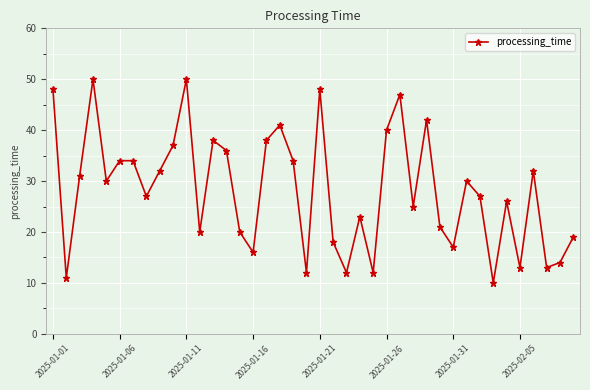

What is the difference between the maximum and minimum values?

40